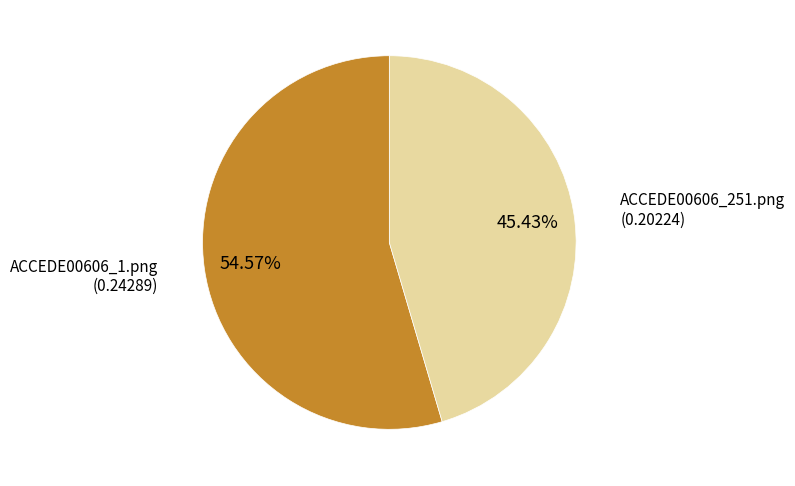

Does any single category account for the majority?

Yes